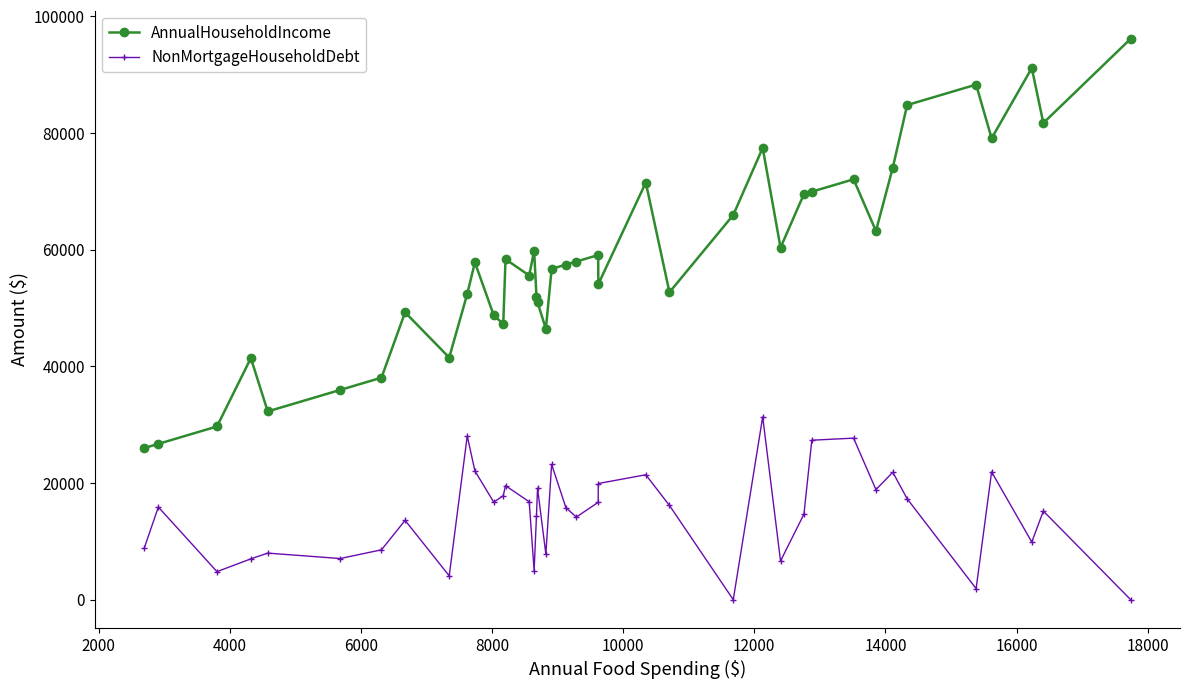

Which series has the largest total across all categories?

AnnualHouseholdIncome